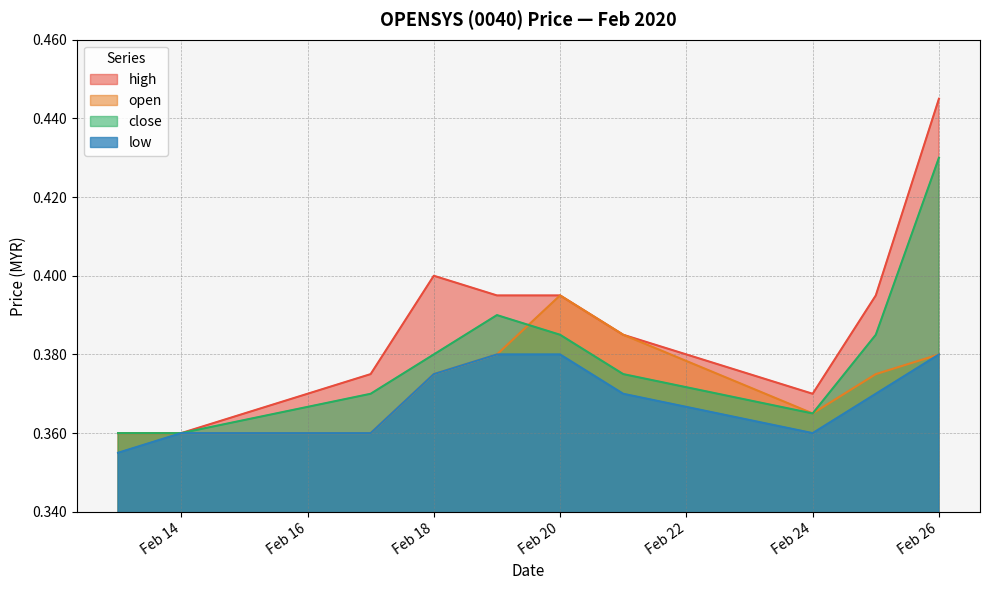

What is the value of the open point at the 7th from the left?

0.4